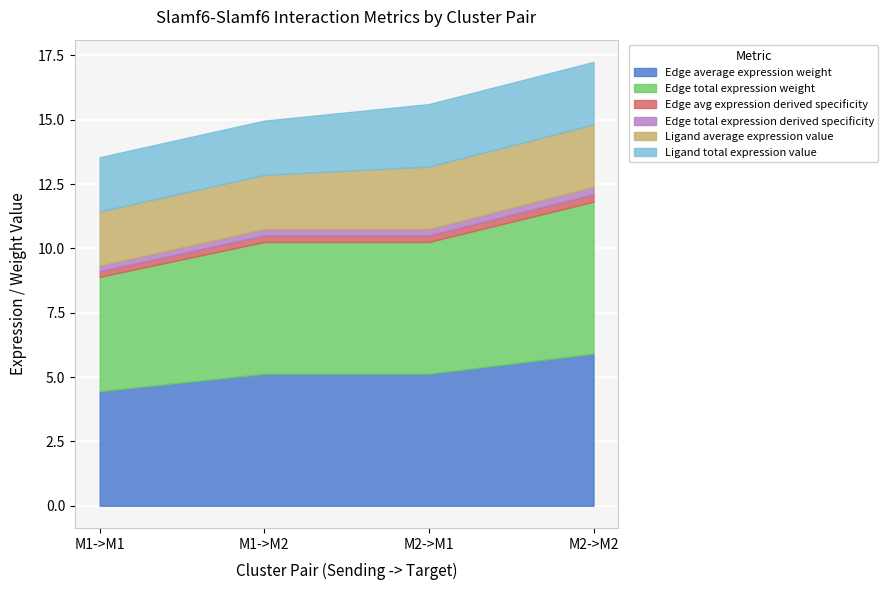

True or false: Ligand total expression value has more than 2 interior local peaks.

False